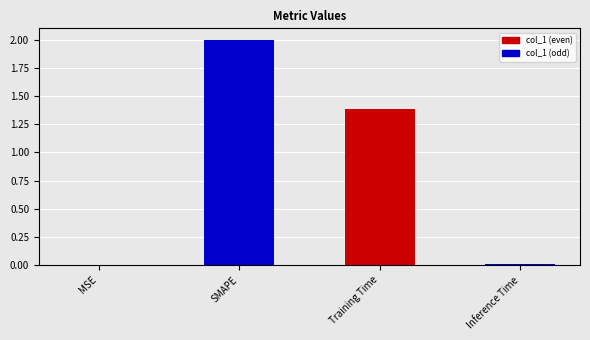

What is the sum of all values?

3.4